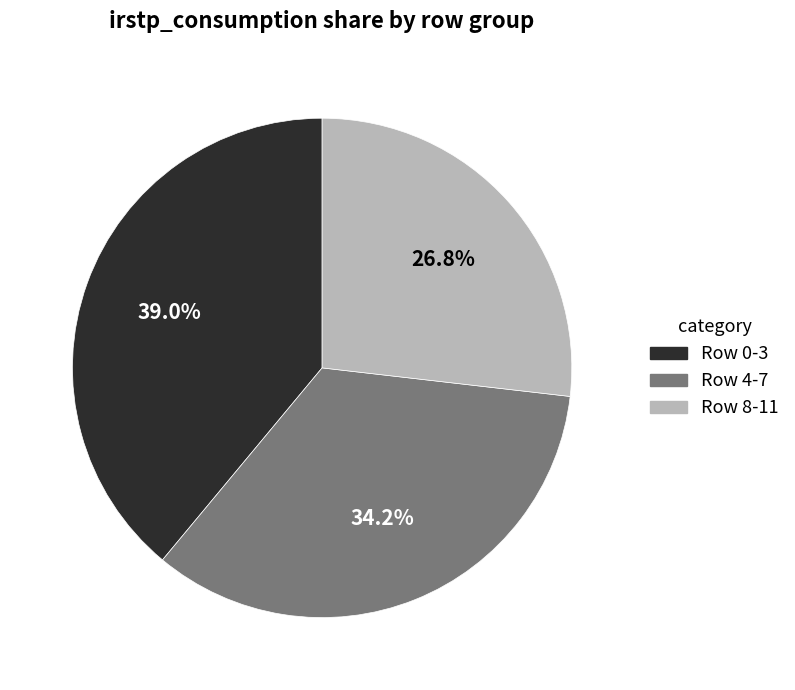

To the nearest percent, what is the average slice percentage?

33%